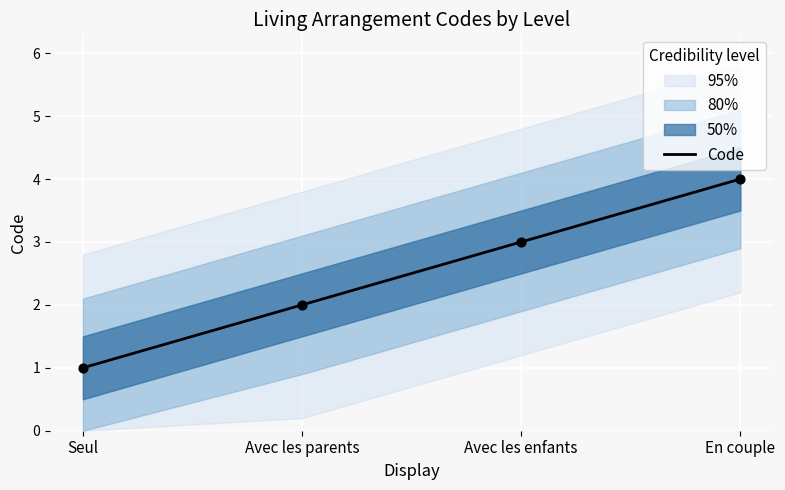

What is the ratio of the value at En couple to the value at Seul?

4.0